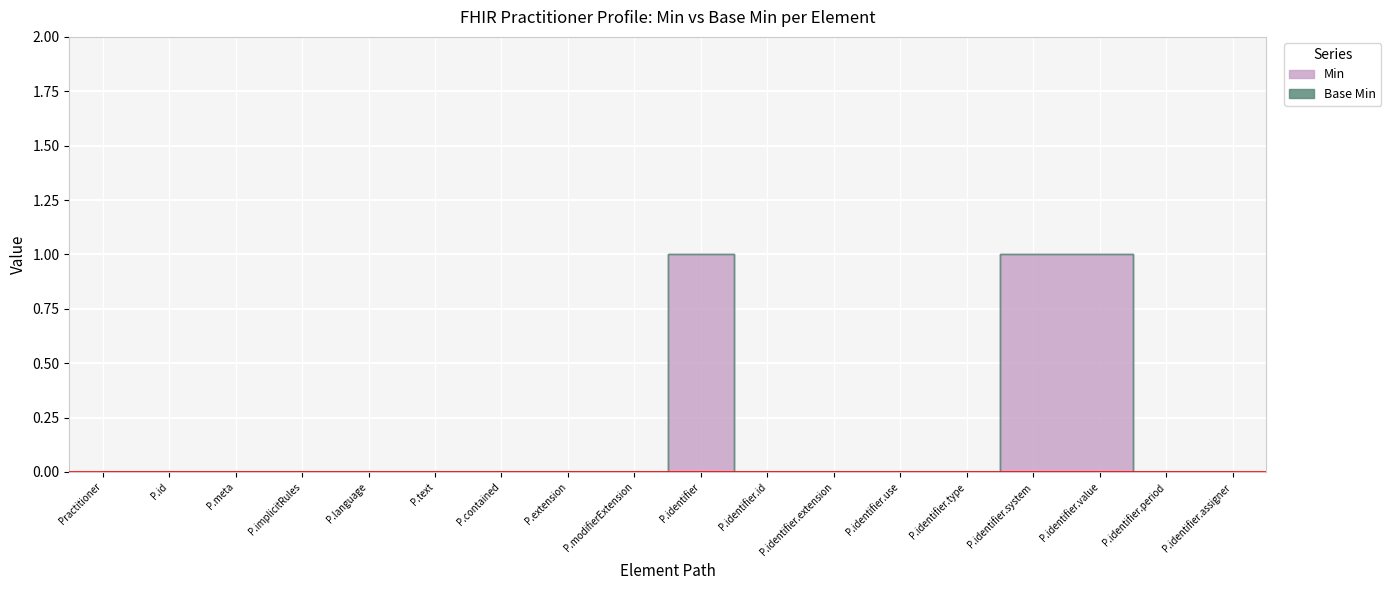

What are all the series names shown in the legend?

Min, Base Min